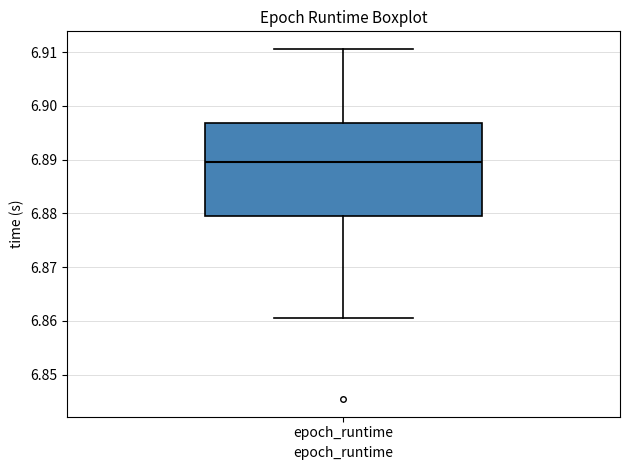

Where does the lower whisker of the box for epoch_runtime end on the y-axis? The values are not printed on the chart, so give them approximately, as read against the axis.

6.861